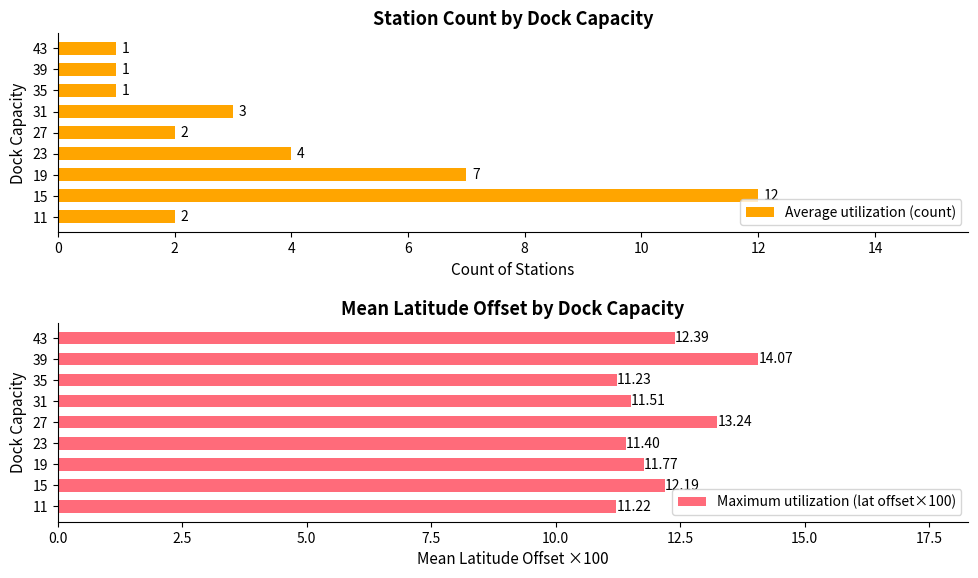

Read the Average utilization (count) value at 15.

12